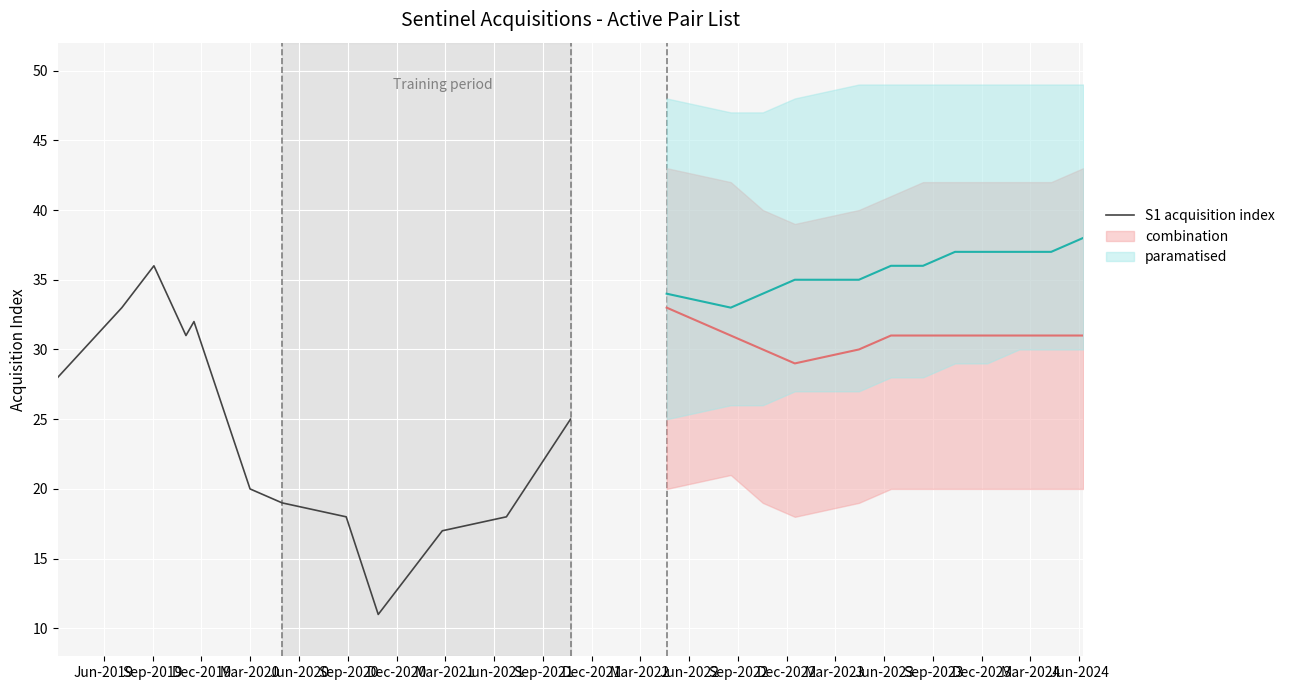

What is the maximum value for S1 acquisition index?

36